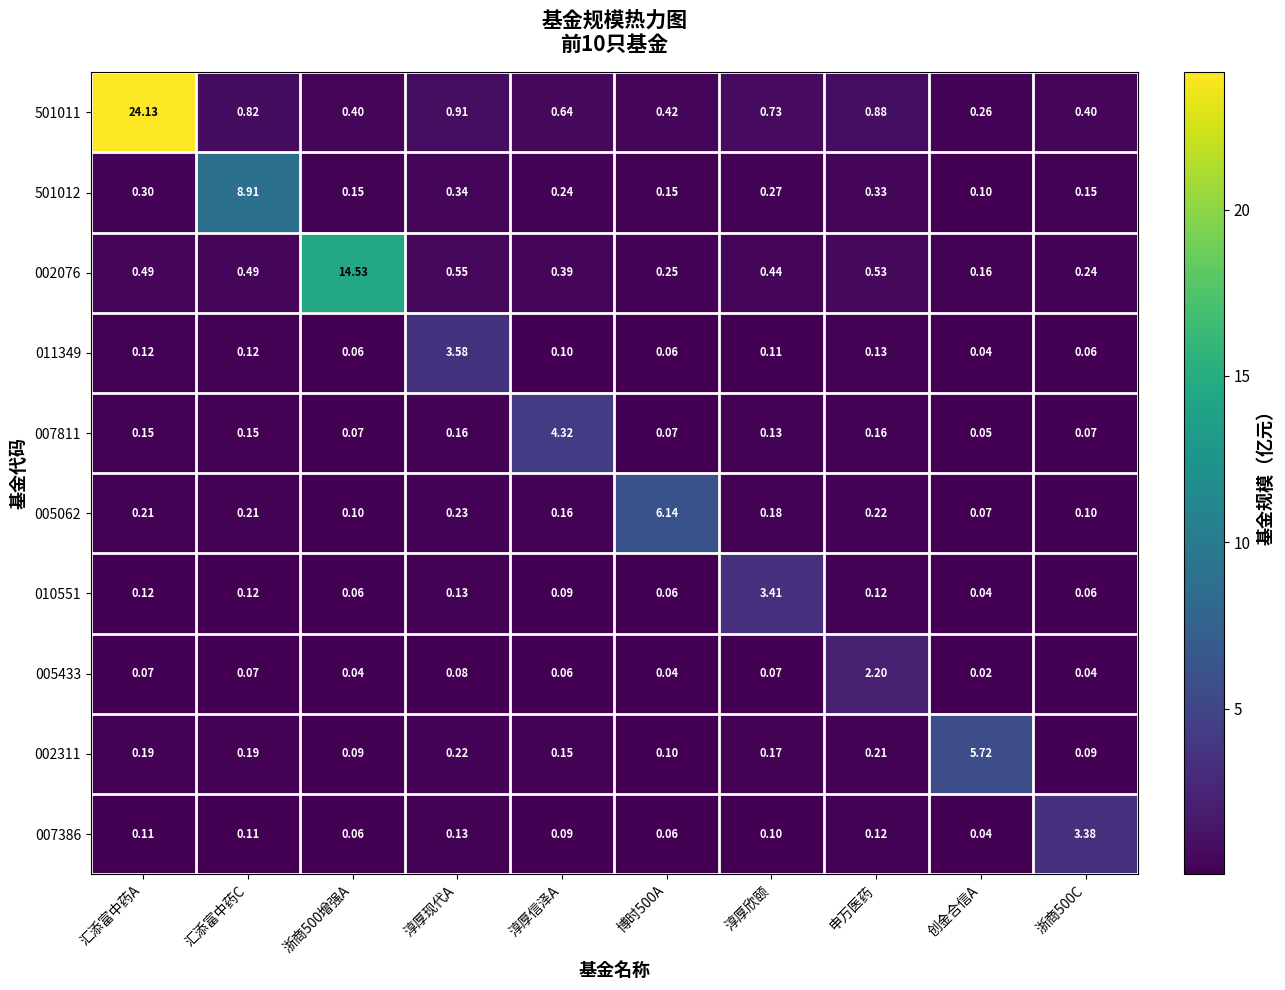

At which label does 007811 reach its minimum?

创金合信A